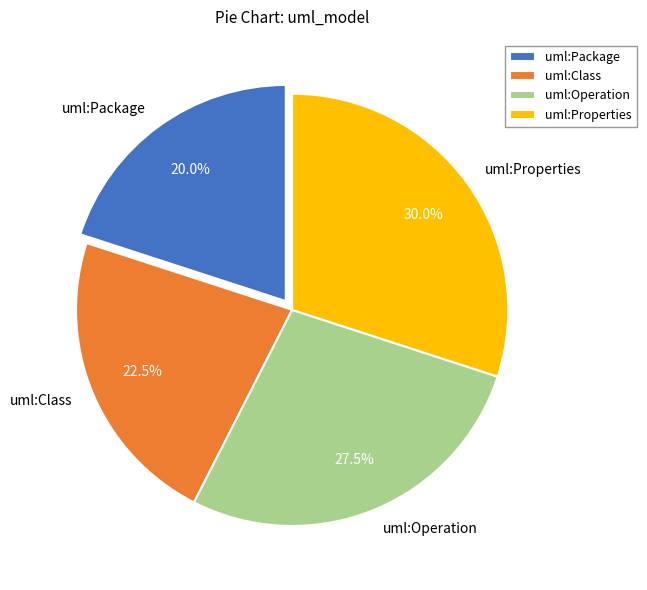

Is there a majority slice in this chart?

No